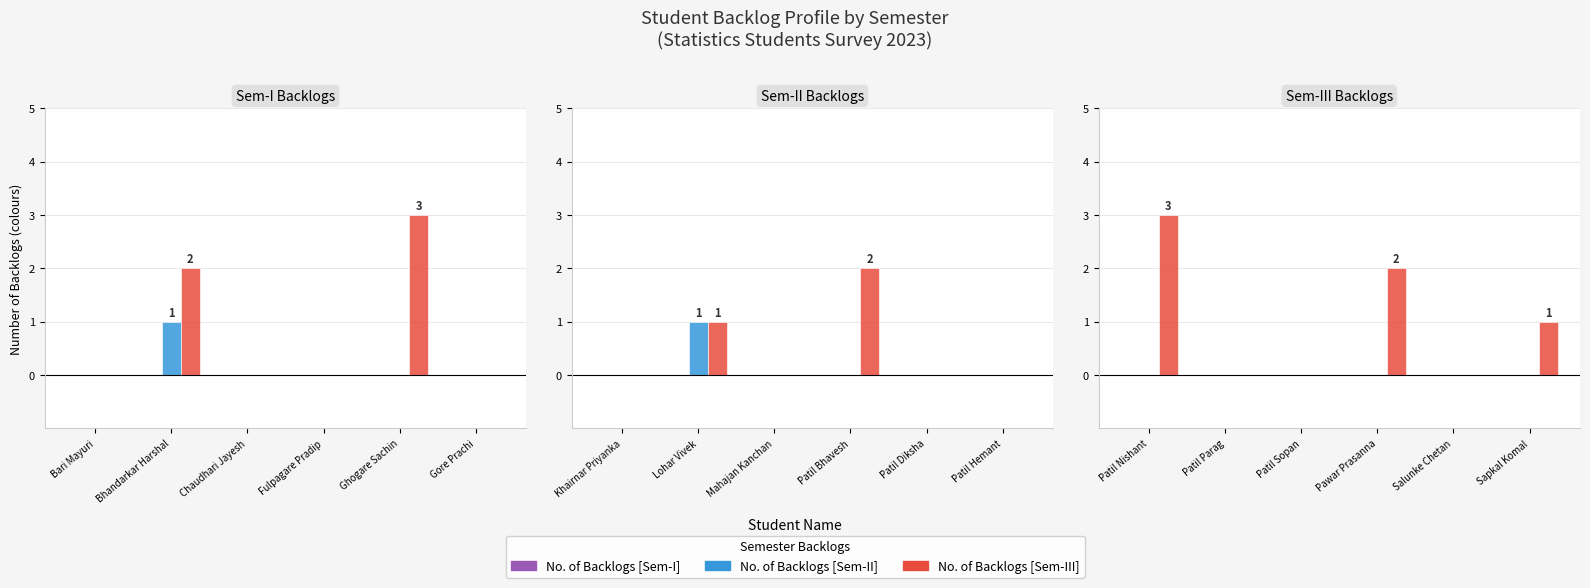

Are the bars grouped side by side (vs. stacked)?

Yes